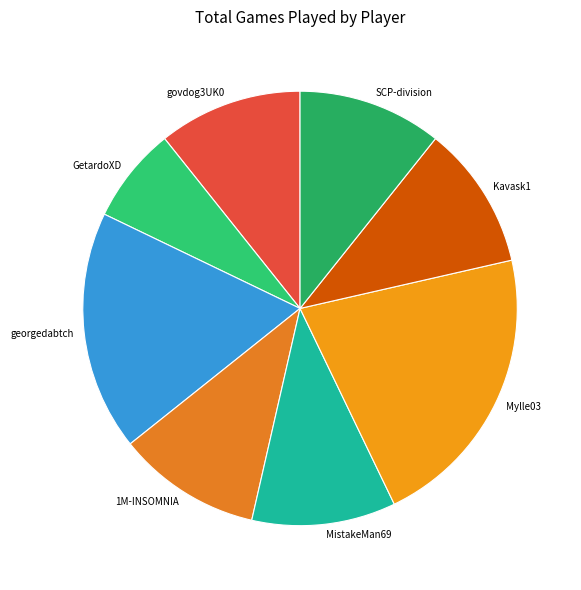

Is there a majority slice in this chart?

No